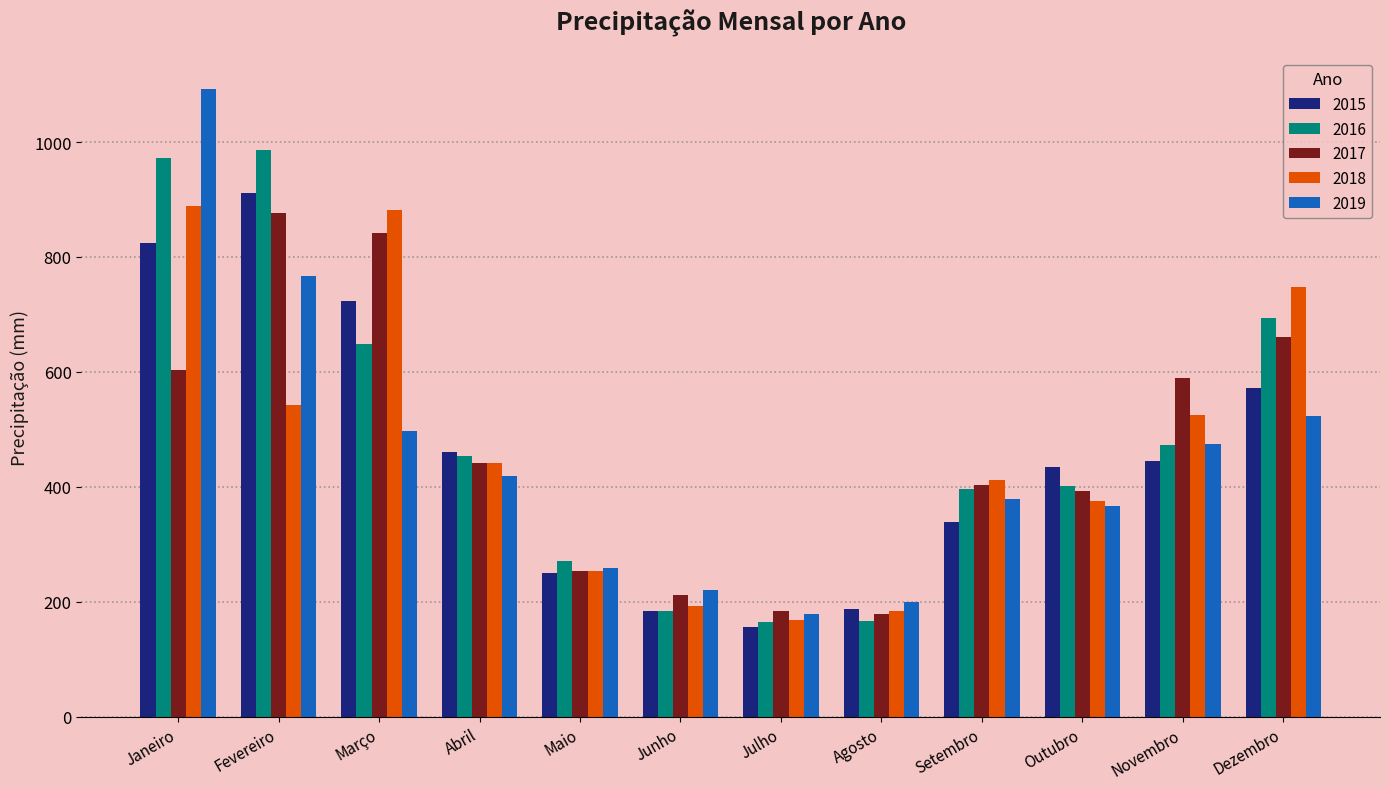

What is the difference between the 2018 values at Dezembro and Setembro?

335.1